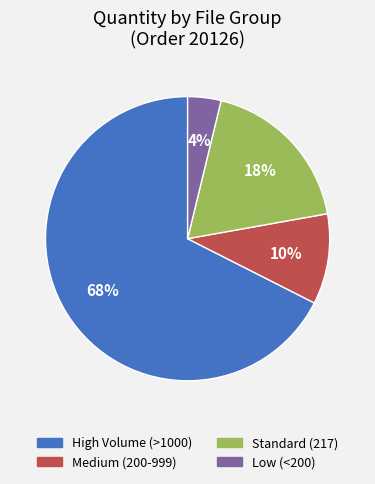

Is there a majority slice in this chart?

Yes